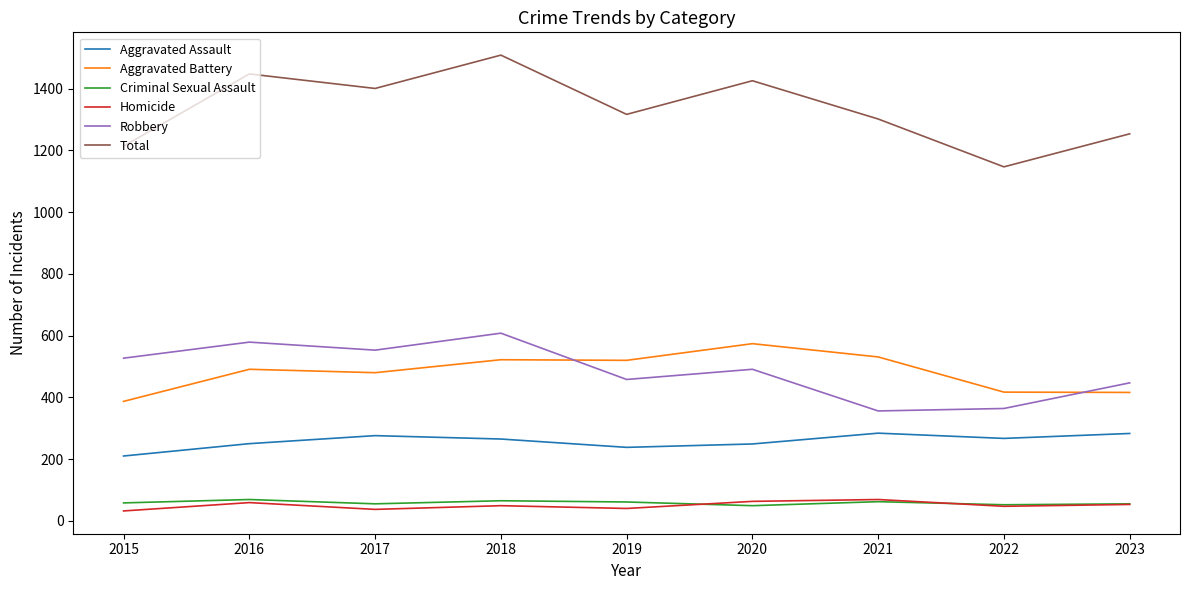

What is the sum of all Robbery values?

4383